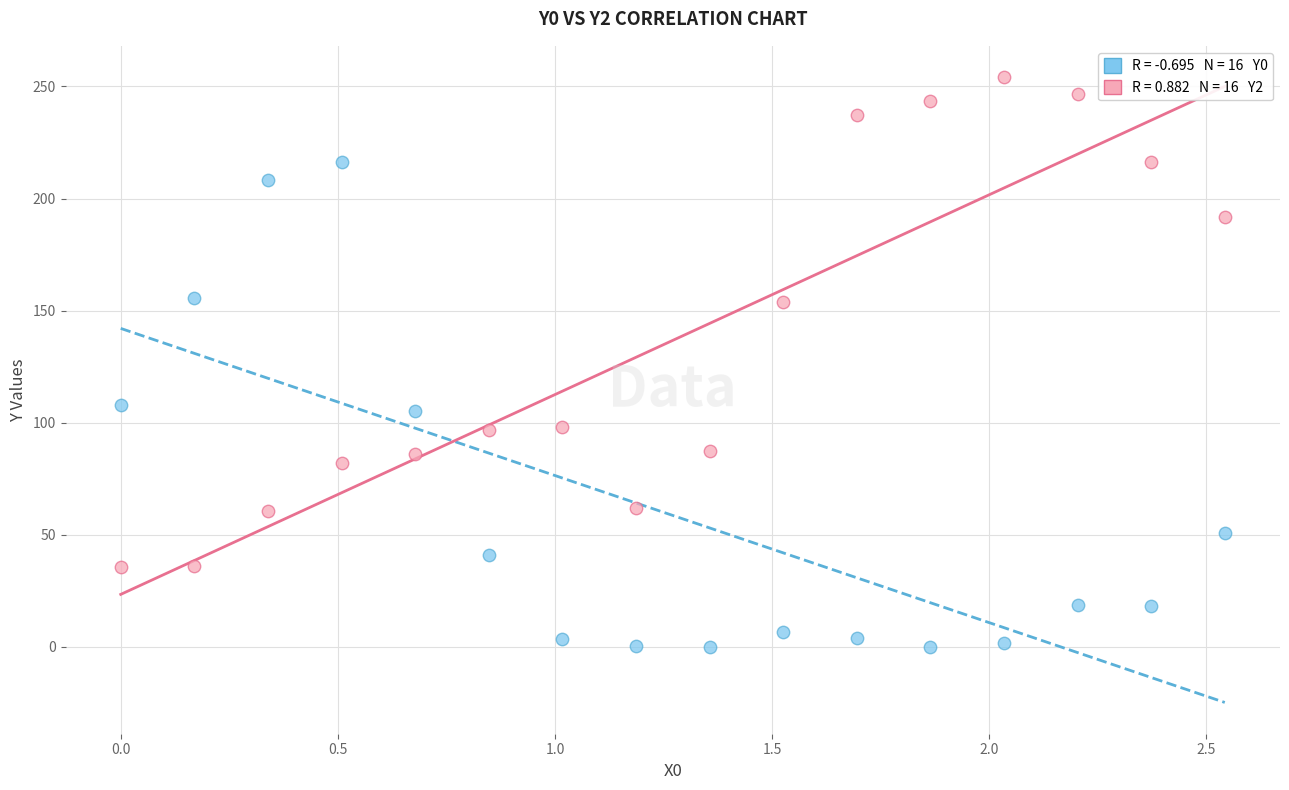

Across all data points, what is the range of X values (max minus min)?

2.5